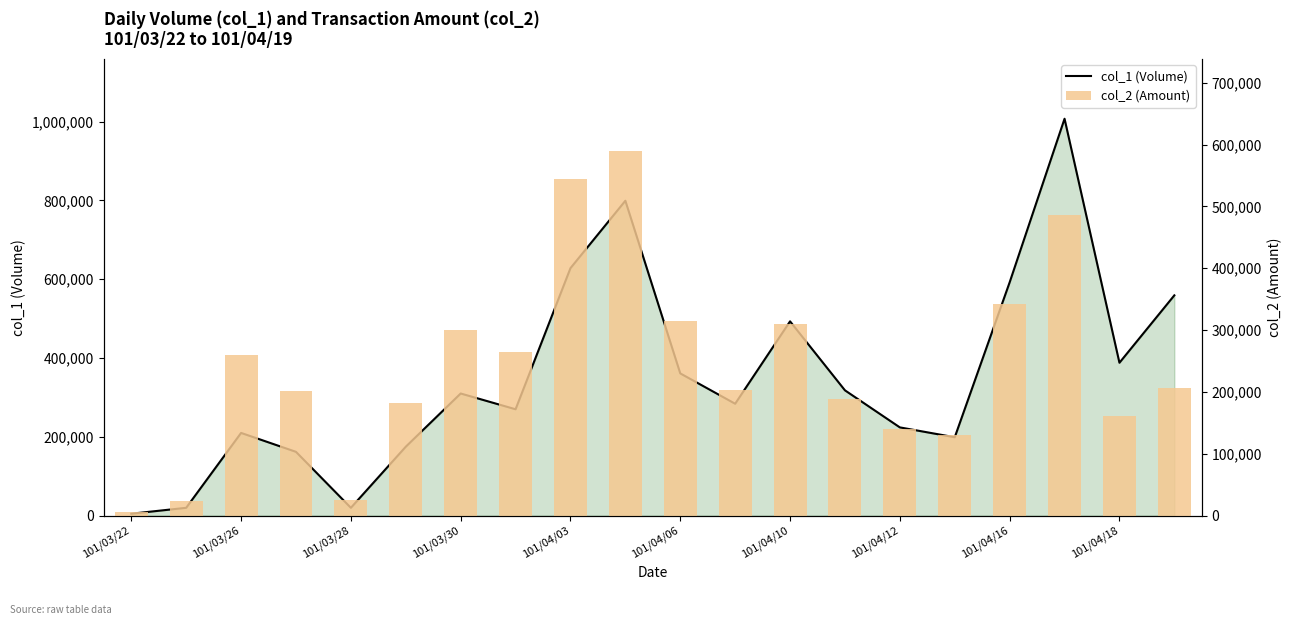

What is the approximate value of col_2 (Amount) at 19?

205860